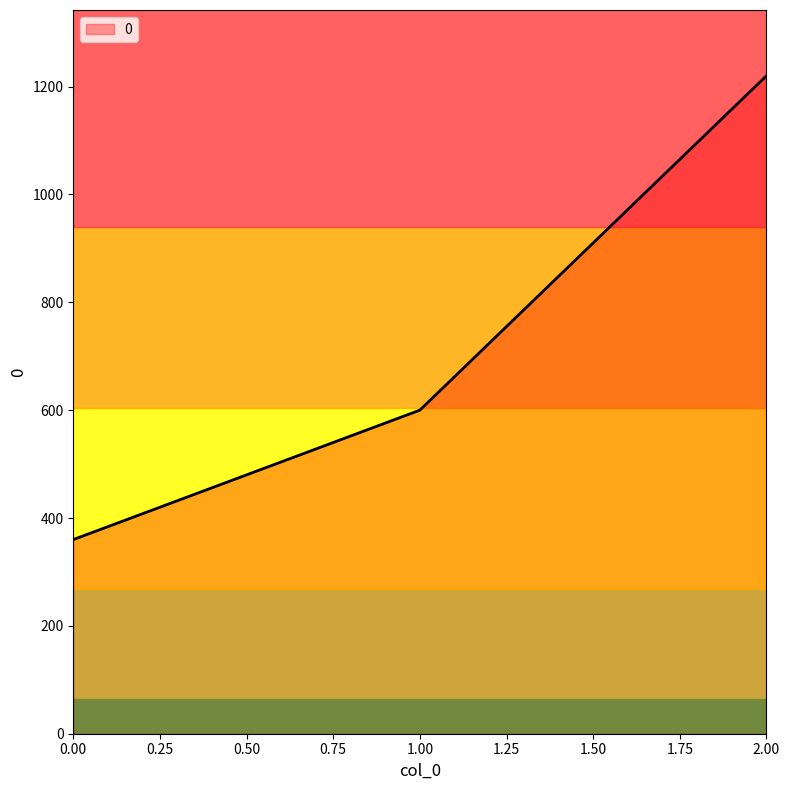

What is the sum of the values at 2.00 and 1.00?

1820